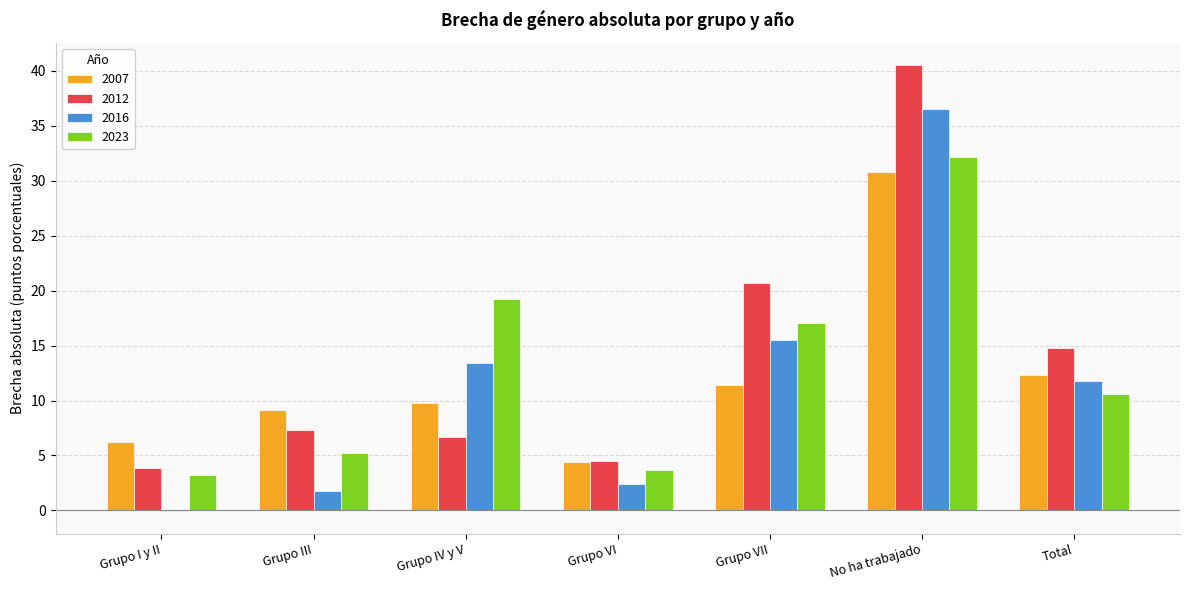

What is the sum of the 2007 values at Grupo IV y V and Grupo VII?

21.1